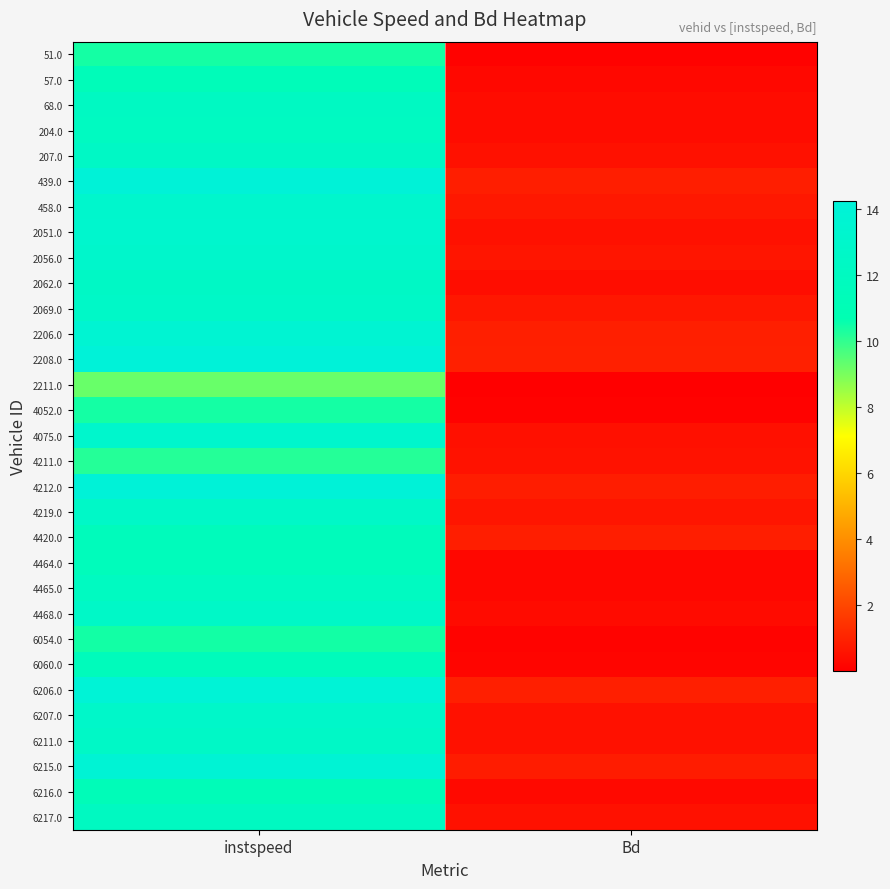

Reading right to left, list all the values displayed in this chart.

51.0: Bd=0.1	instspeed=10.4
57.0: Bd=0.3	instspeed=11.4
68.0: Bd=0.4	instspeed=12.2
204.0: Bd=0.4	instspeed=12.1
207.0: Bd=0.5	instspeed=12.4
439.0: Bd=0.9	instspeed=14.1
458.0: Bd=0.7	instspeed=13.1
2051.0: Bd=0.5	instspeed=13.2
2056.0: Bd=0.6	instspeed=13.0
2062.0: Bd=0.4	instspeed=12.5
2069.0: Bd=0.7	instspeed=12.6
2206.0: Bd=0.9	instspeed=13.7
2208.0: Bd=0.9	instspeed=14.3
2211.0: Bd=0.0	instspeed=9.2
4052.0: Bd=0.1	instspeed=10.4
4075.0: Bd=0.5	instspeed=13.1
4211.0: Bd=0.6	instspeed=10.2
4212.0: Bd=0.9	instspeed=14.1
4219.0: Bd=0.6	instspeed=12.6
4420.0: Bd=0.9	instspeed=11.5
4464.0: Bd=0.3	instspeed=11.5
4465.0: Bd=0.2	instspeed=12.0
4468.0: Bd=0.3	instspeed=12.6
6054.0: Bd=0.1	instspeed=10.4
6060.0: Bd=0.2	instspeed=11.5
6206.0: Bd=0.9	instspeed=14.0
6207.0: Bd=0.5	instspeed=12.9
6211.0: Bd=0.5	instspeed=12.5
6215.0: Bd=0.8	instspeed=13.9
6216.0: Bd=0.3	instspeed=11.3
6217.0: Bd=0.5	instspeed=12.1